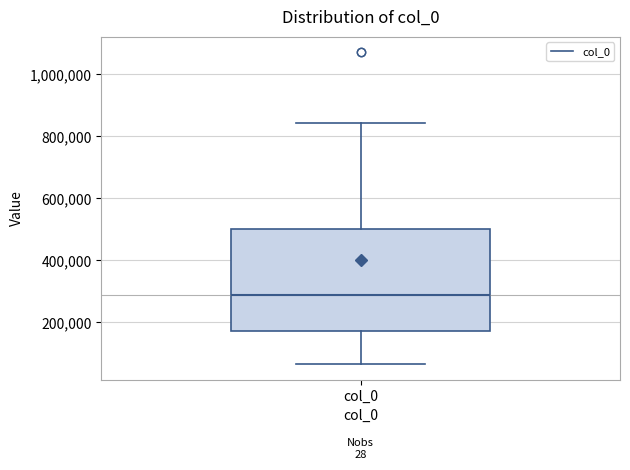

Read this box plot against the y-axis: the position of the median line, the range covered by the box, and the ends of both whiskers. The values are not printed on the chart, so give them approximately, as read against the axis.

median 280000, box 180000 to 500000, whiskers 60000 to 840000